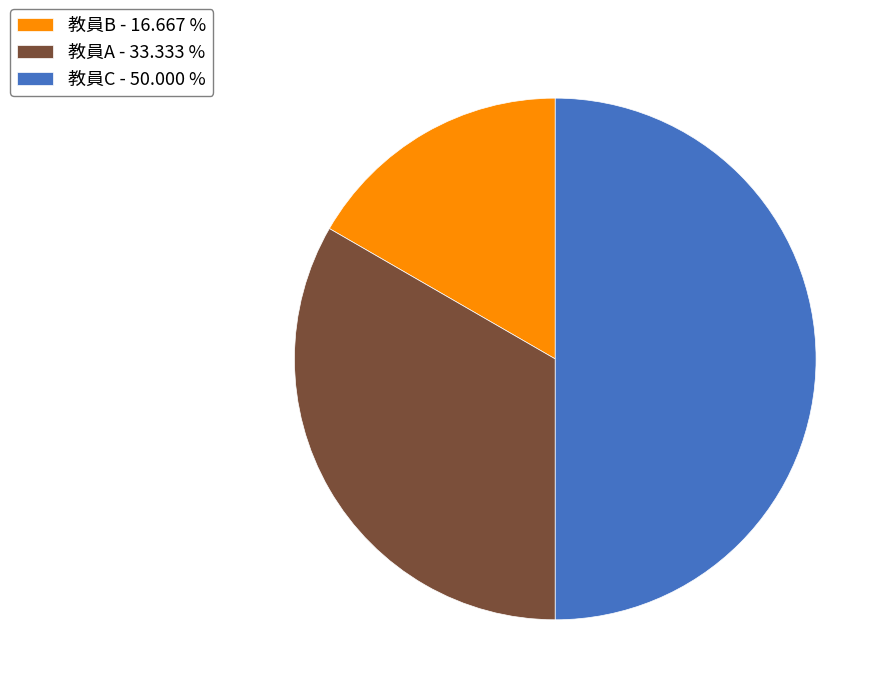

Does 教員B - 16.667 % represent more than half of the total?

No